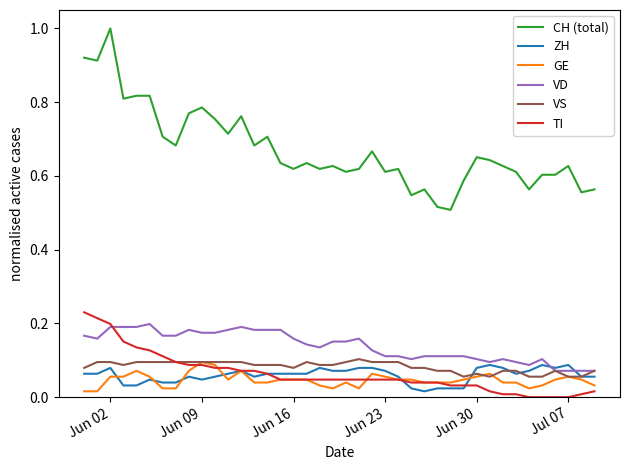

Does the chart display data point markers on the line(s)?

No